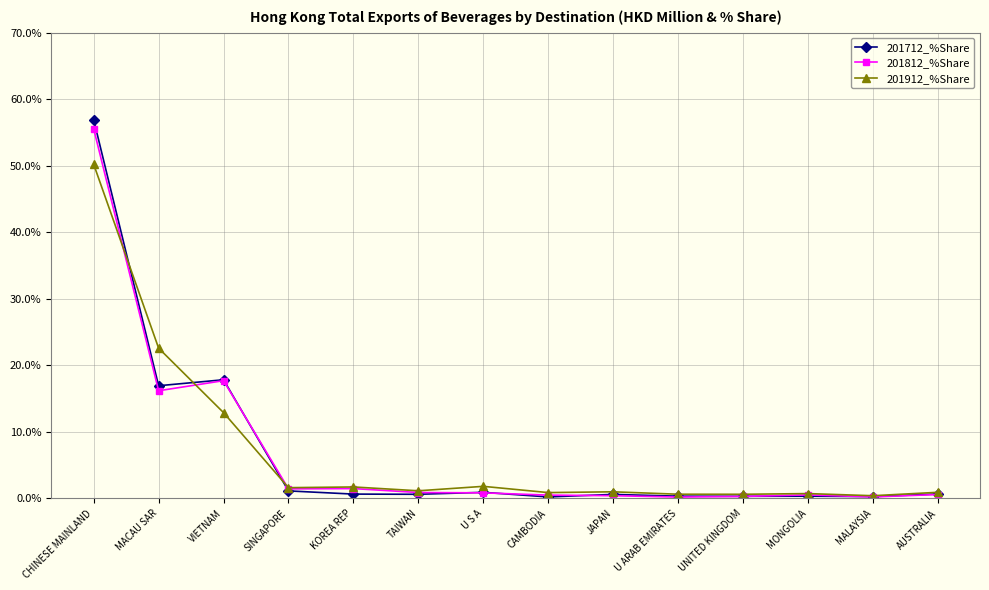

In 201812_%Share, how many points are higher than both neighbors (excluding endpoints)?

3